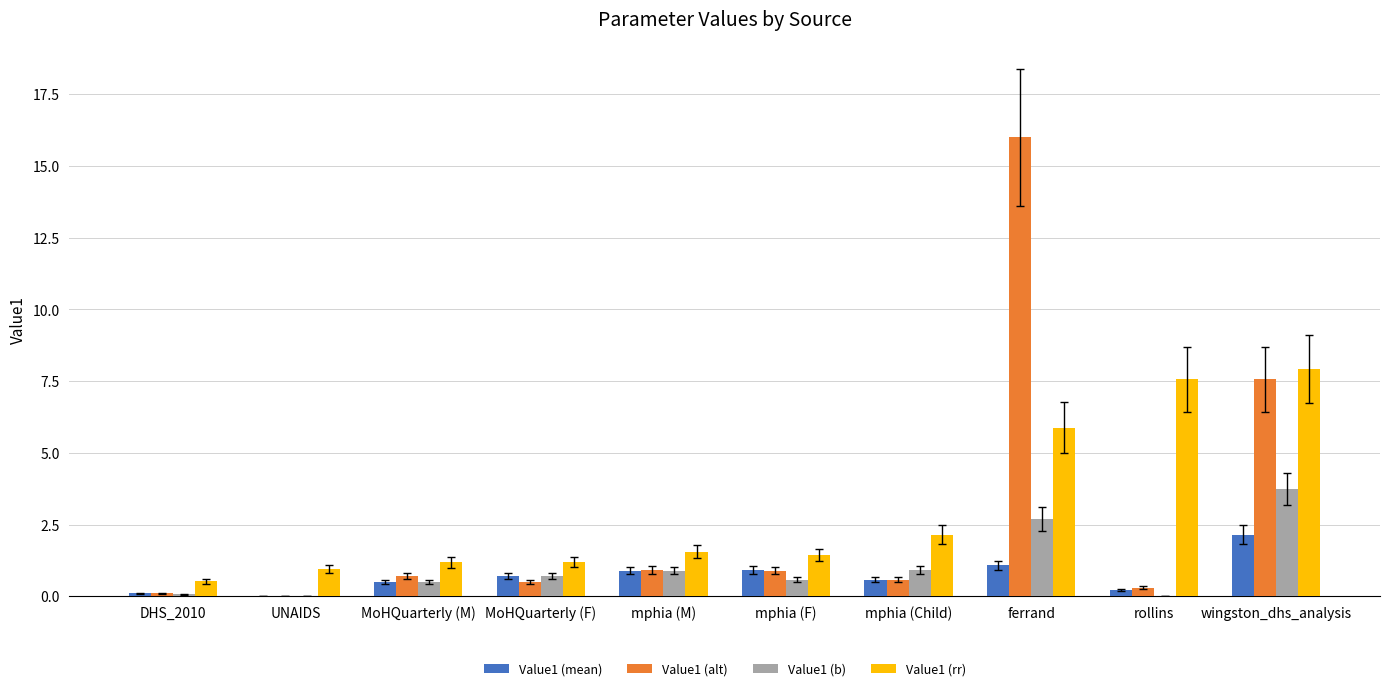

What is the sum of all Value1 (rr) values?

30.4